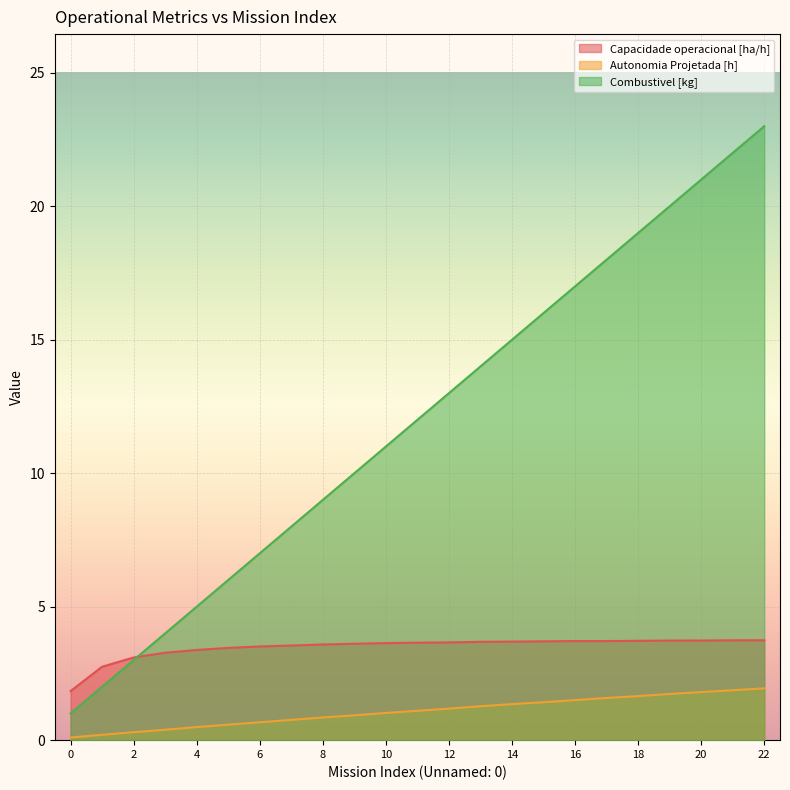

What is the smallest value displayed?

0.1